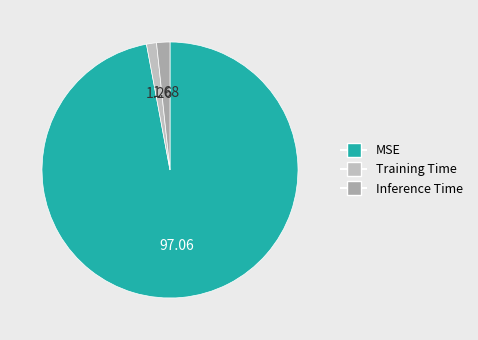

Which slice represents more than half of the pie?

MSE